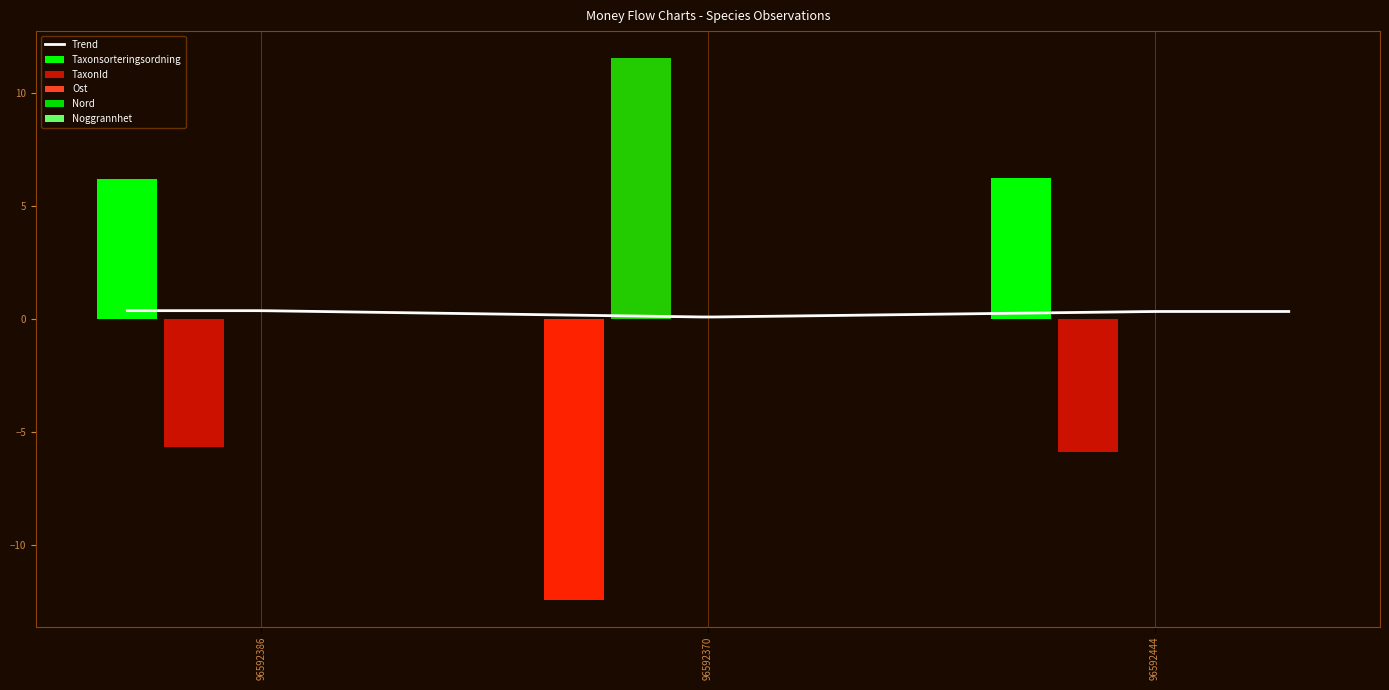

How many data points in Ost are less than 0?

2